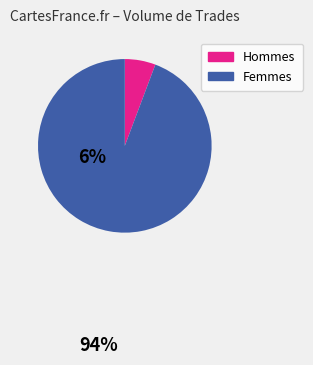

Combined, do Femmes and Hommes account for over 50%?

Yes